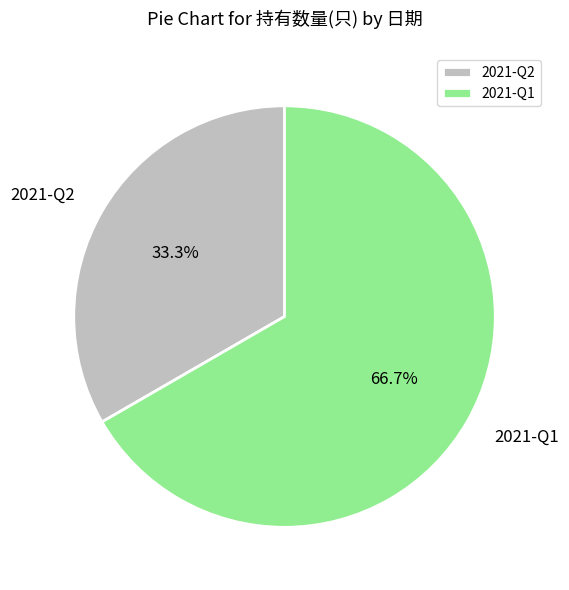

What percentage is the 2021-Q1 slice, to the nearest percent?

67%